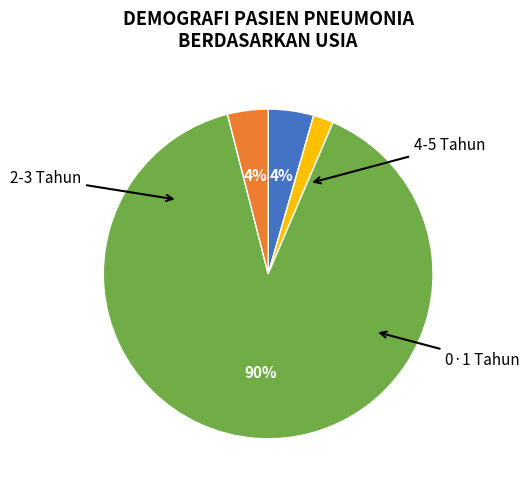

Is there any slice that represents more than half of the pie?

Yes